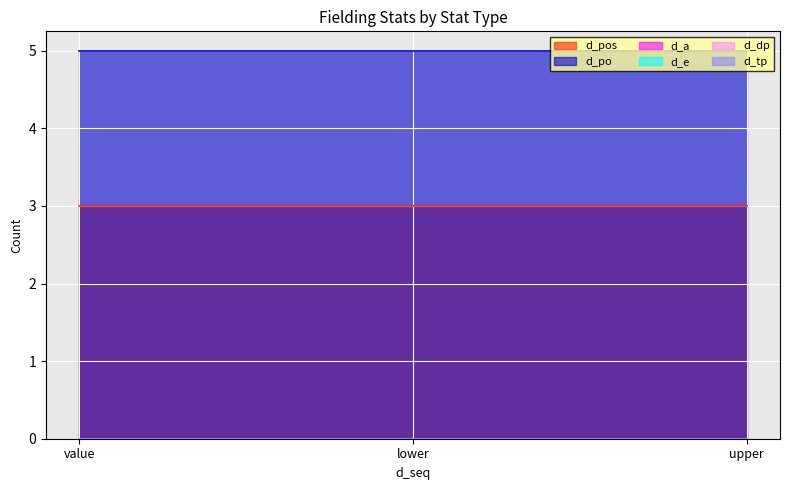

What is the difference between the highest and lowest values at upper?

5